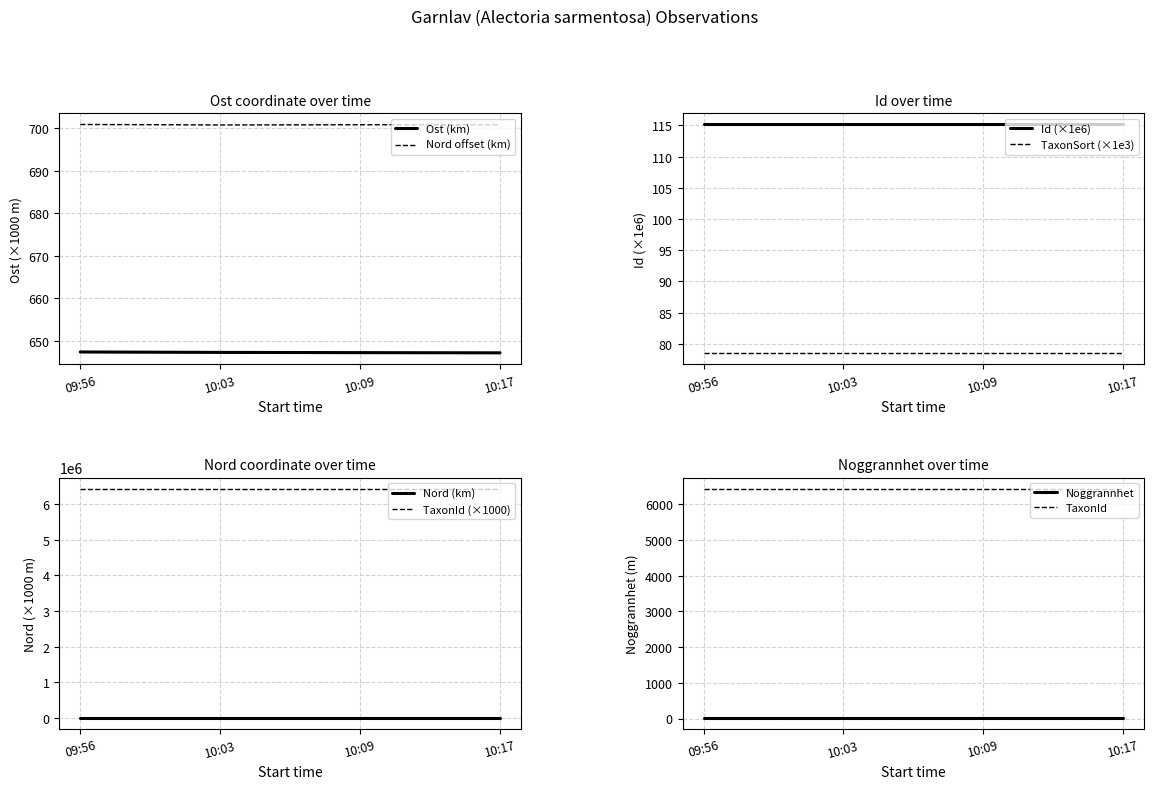

What is the difference between the maximum and second lowest values in the Ost series?

0.2